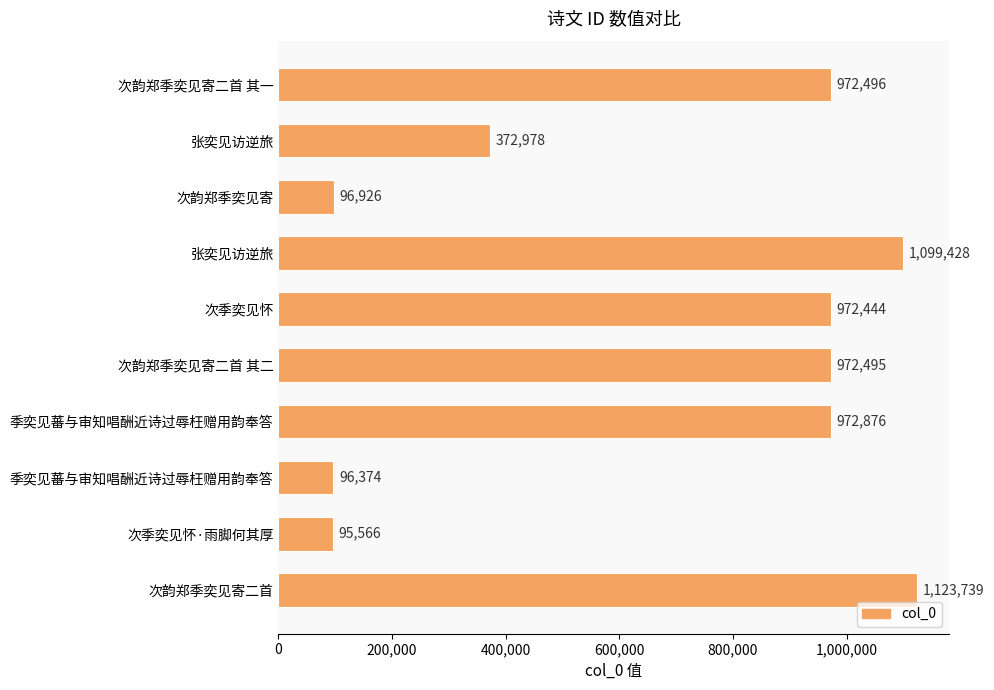

How many series are shown in this chart?

1